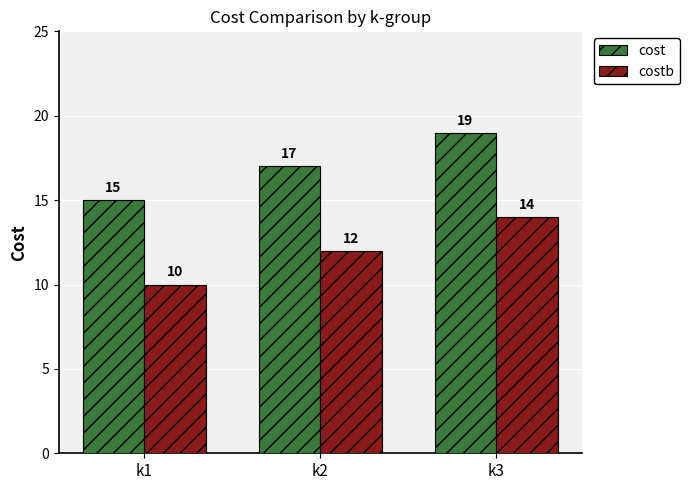

What is the difference between the maximum and minimum values in the cost series?

4